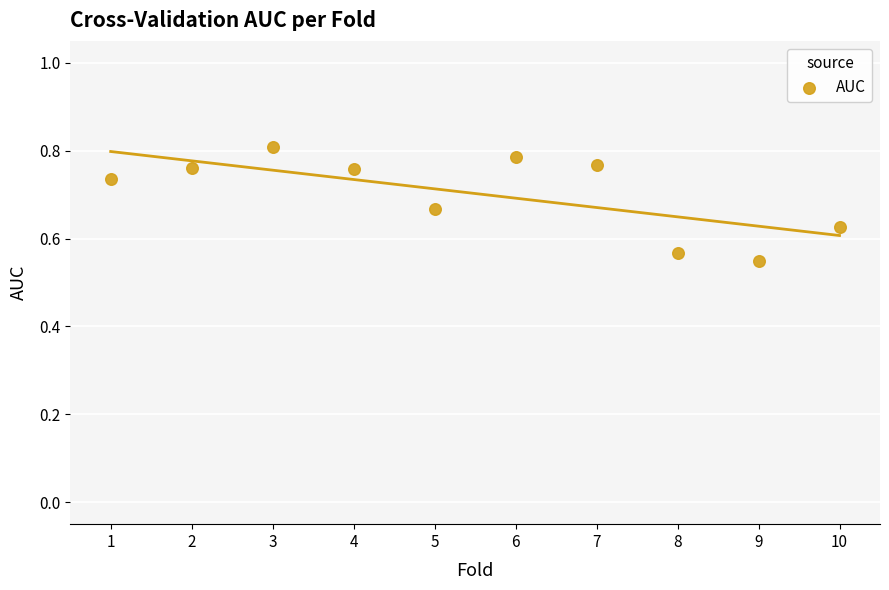

What is the average X value?

5.5